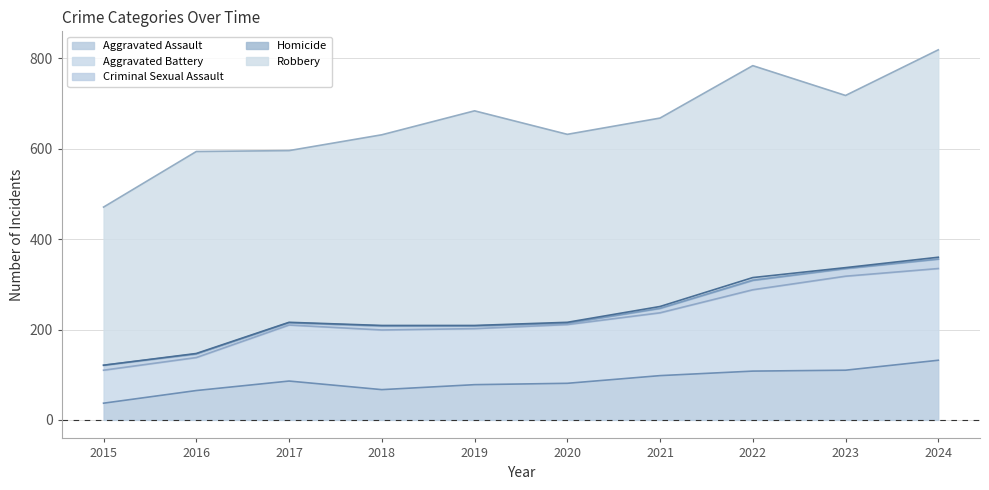

What is the sum of all Robbery values?

4216